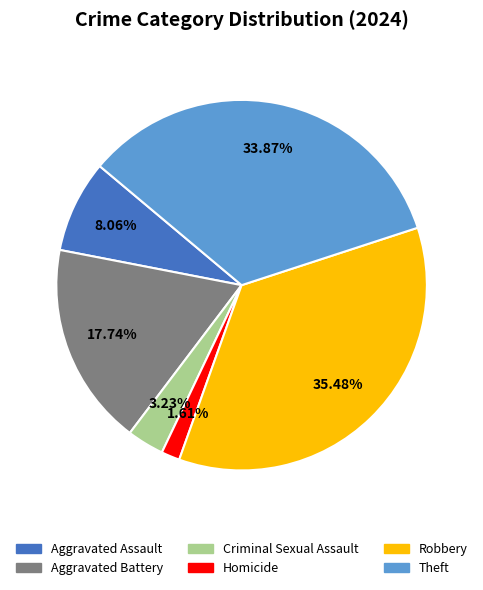

Is there a majority slice in this chart?

No